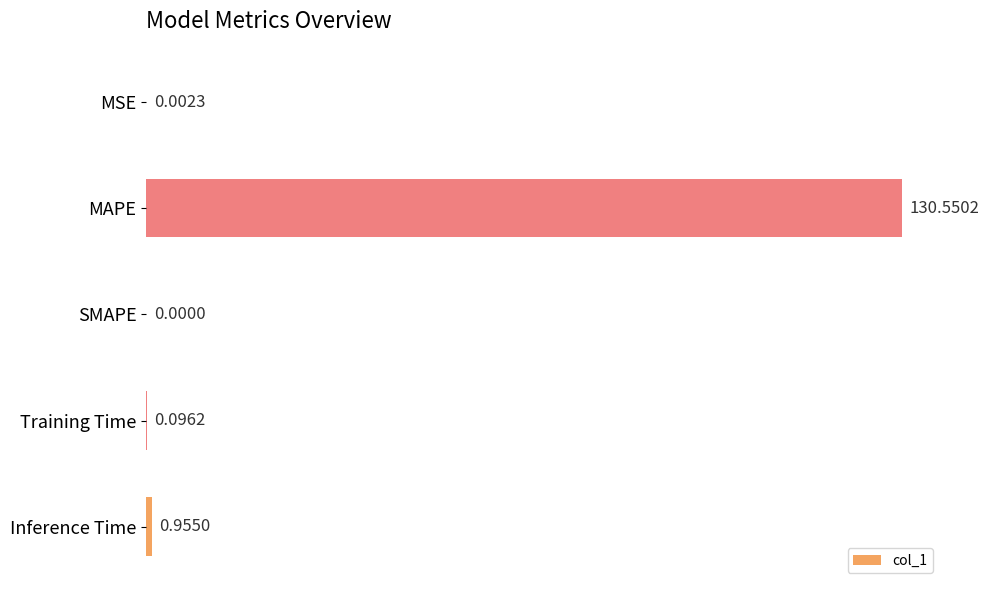

At which label is the value closest to 65?

Inference Time